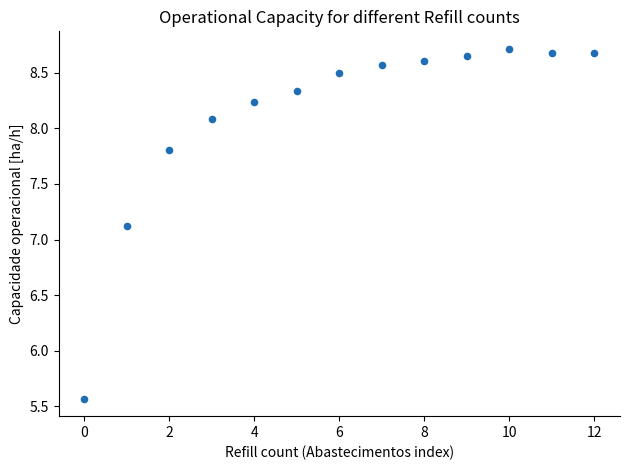

What is the range of Y values (max minus min)?

3.1